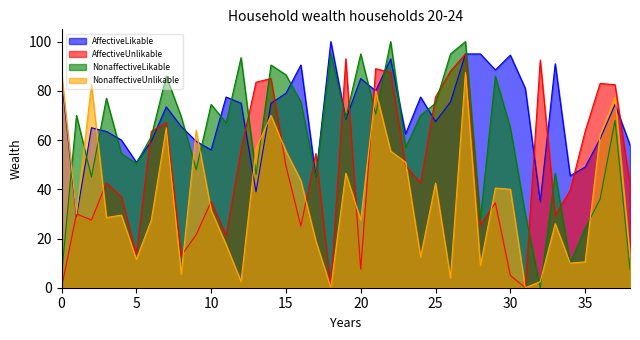

What is the total value across all series at 20?

215.0